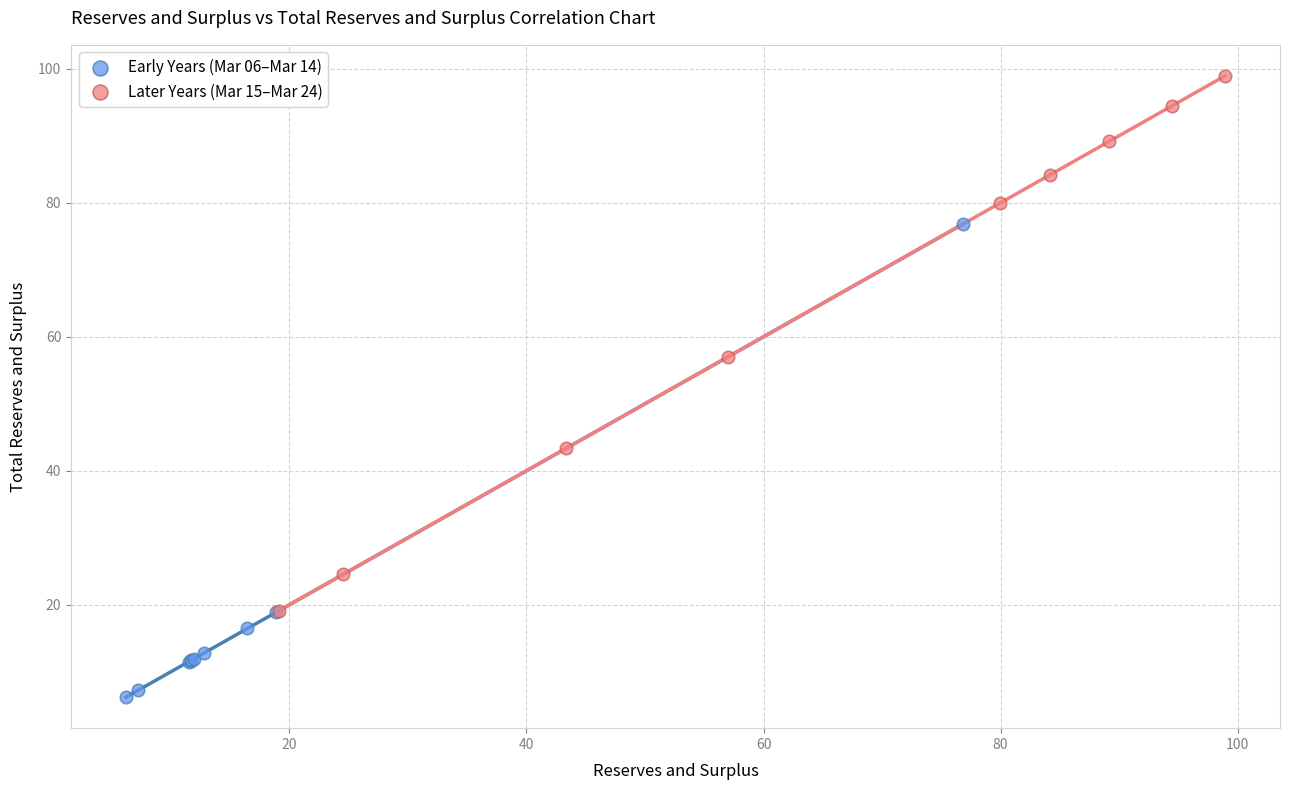

Which series has the widest spread of Y values?

Later Years (Mar 15–Mar 24)